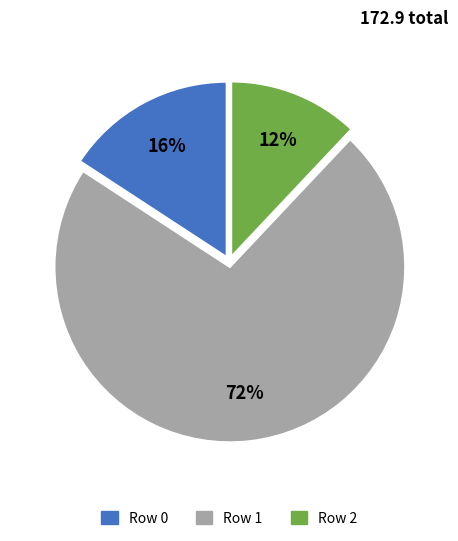

Is there any slice that represents more than half of the pie?

Yes